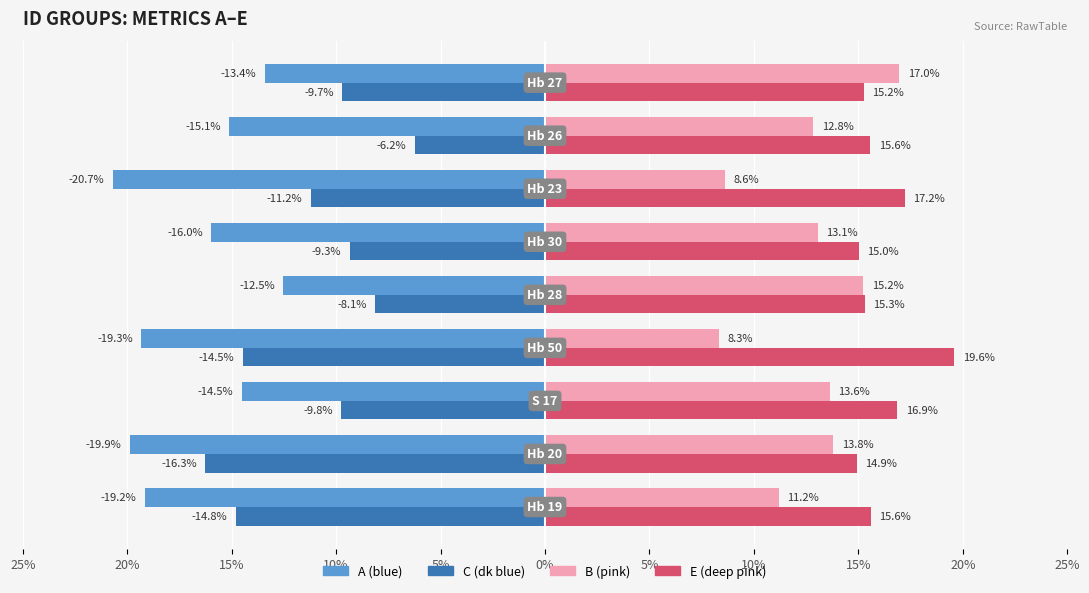

Reading left to right, list all the values displayed in this chart.

A: -19.2	-19.9	-14.5	-19.3	-12.5	-16.0	-20.7	-15.1	-13.4
C: -14.8	-16.3	-9.8	-14.5	-8.1	-9.3	-11.2	-6.2	-9.7
B: 11.2	13.8	13.6	8.3	15.2	13.1	8.6	12.8	17.0
E: 15.6	14.9	16.9	19.6	15.3	15.0	17.2	15.6	15.2